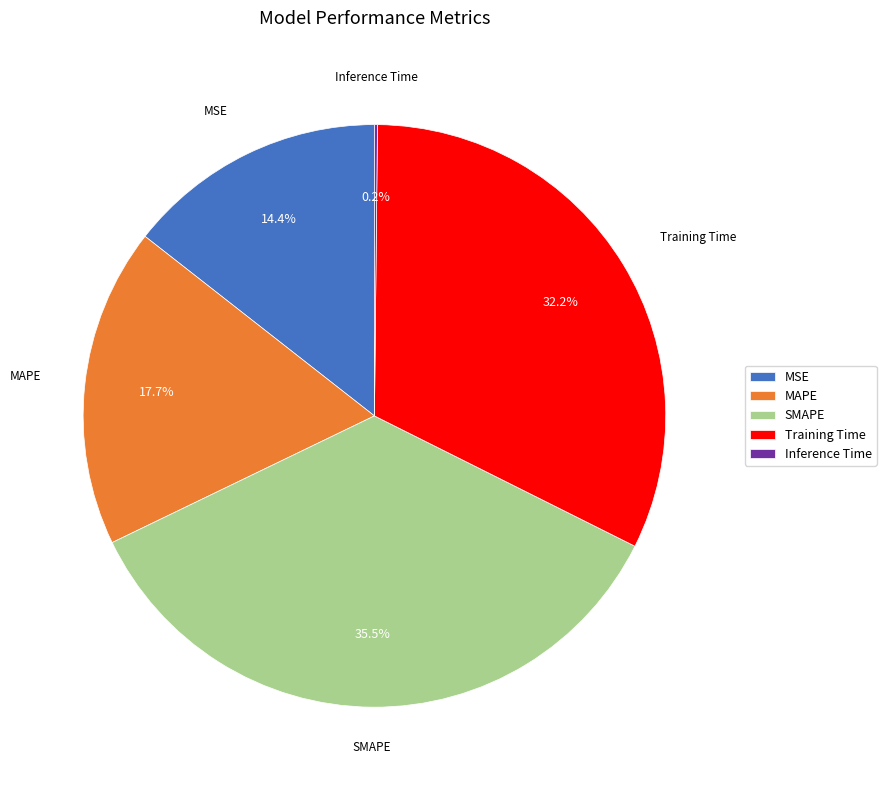

Do SMAPE and Training Time together represent more than half of the pie?

Yes